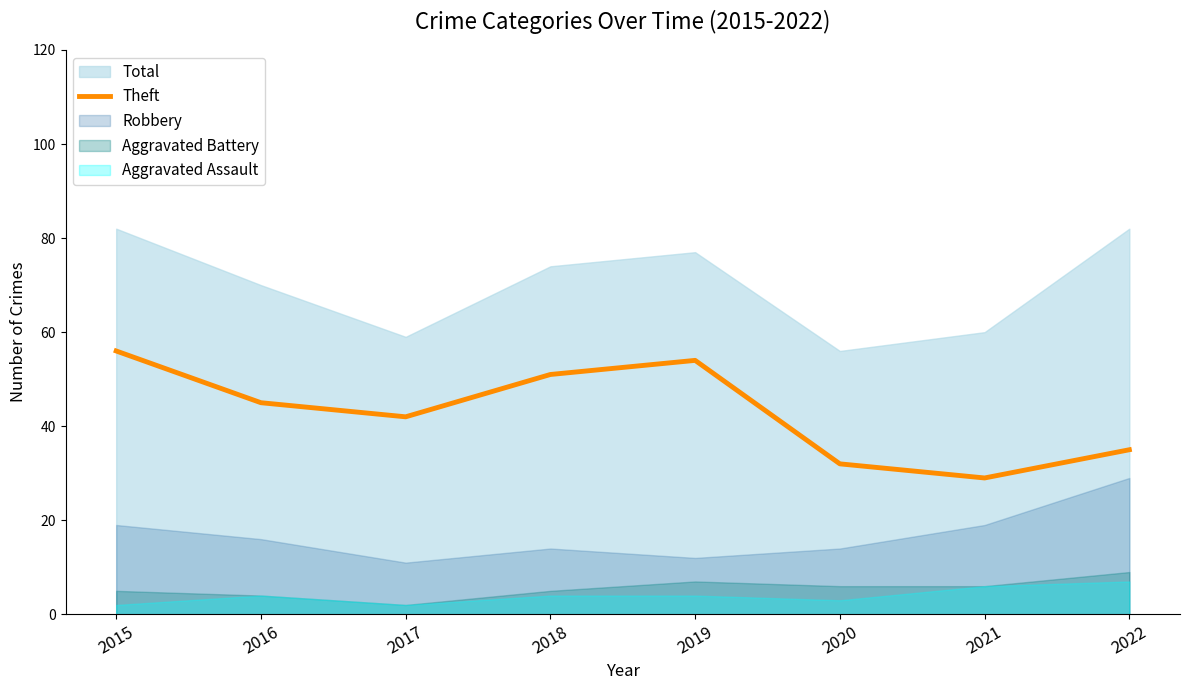

True or false: the data shows 29 at 2021.

True